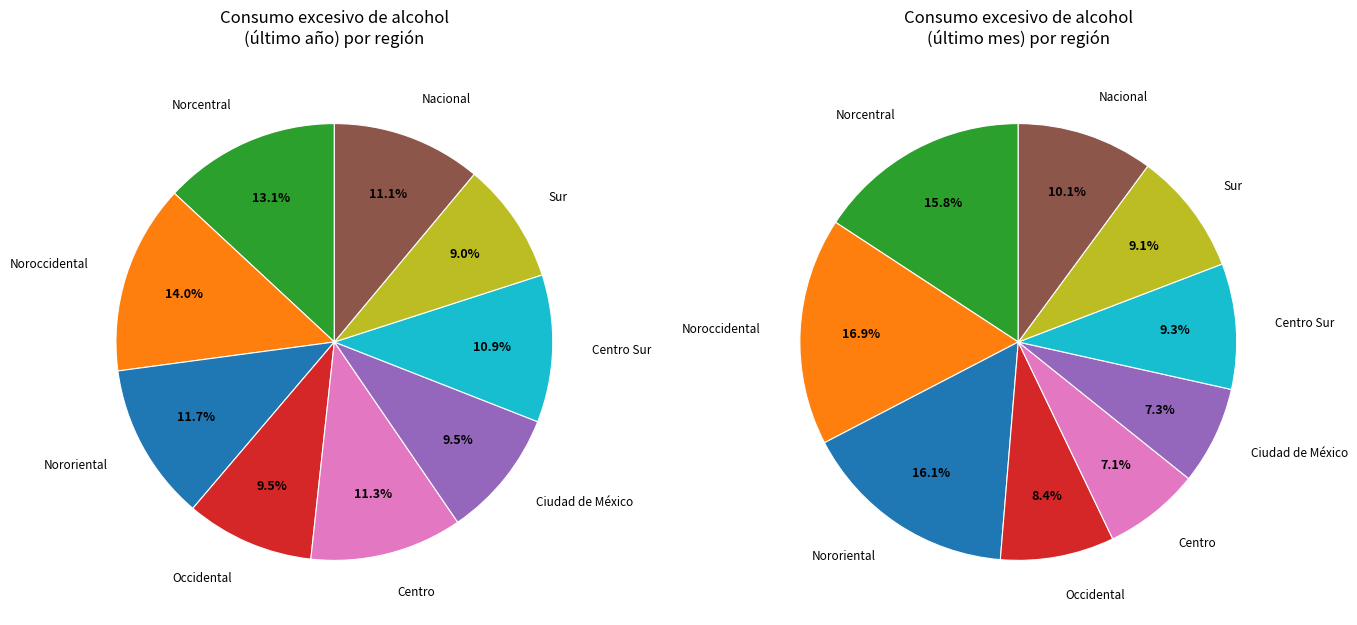

To the nearest percent, what percentage of the pie is Centro?

7%